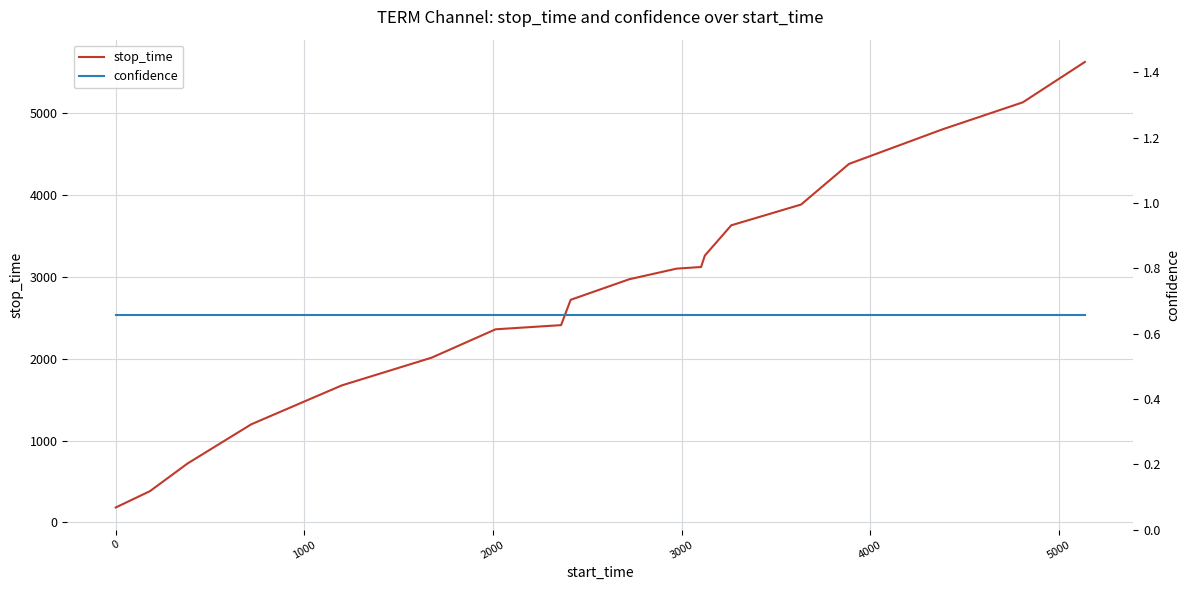

List the series in order of their peak value, lowest first.

confidence, stop_time